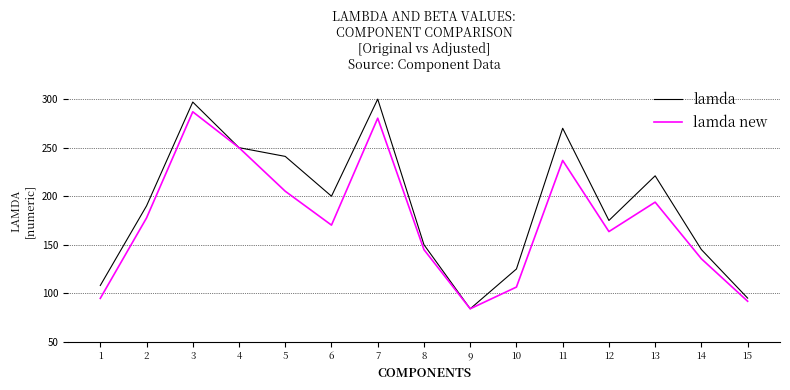

How many lines are shown in the chart?

2